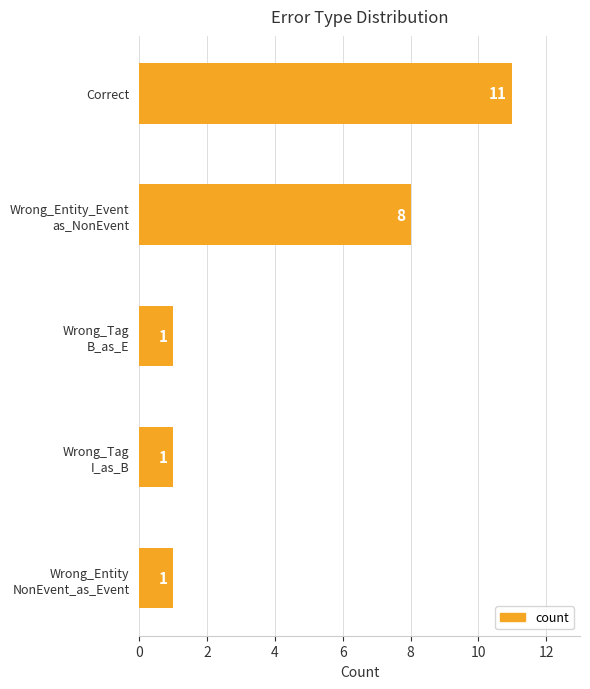

What is the label of the 5th bar from the bottom?

Correct